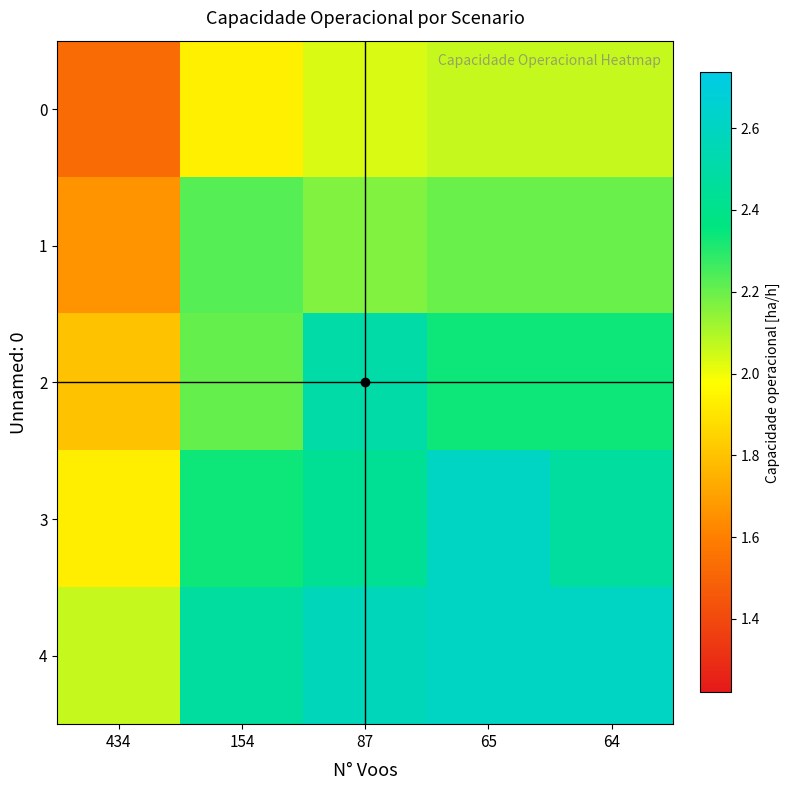

Which series has the largest range (max minus min)?

2